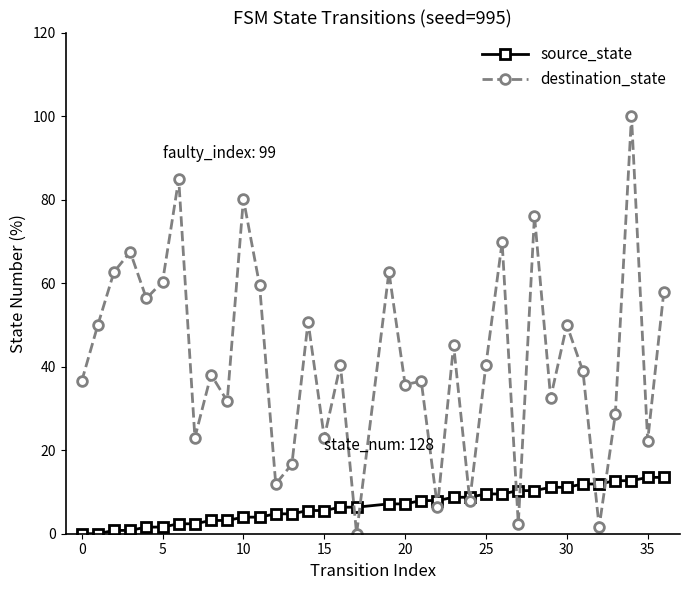

Which series has the largest total across all categories?

destination_state